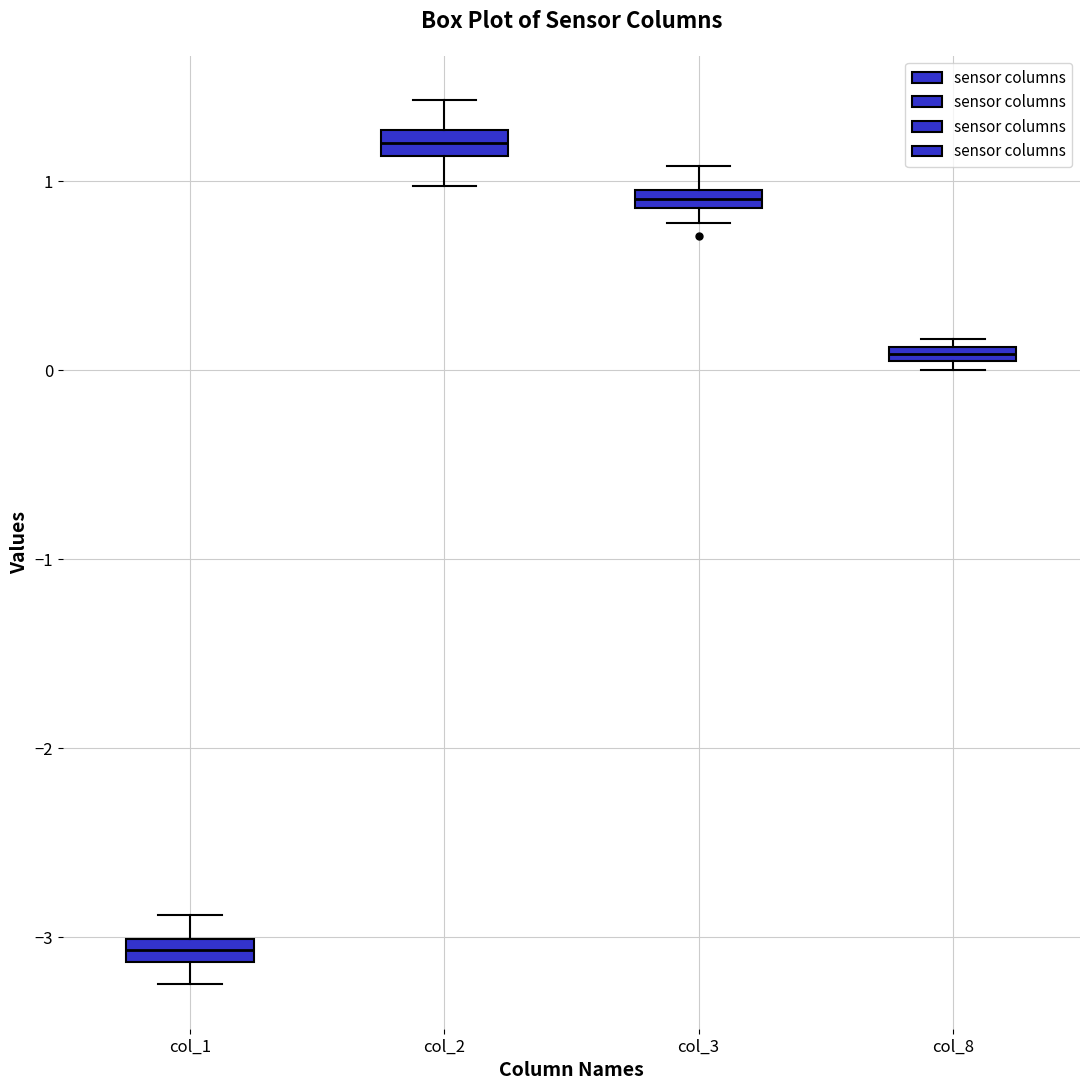

Where is the upper edge of the box for col_8 on the y-axis? The values are not printed on the chart, so give them approximately, as read against the axis.

0.1